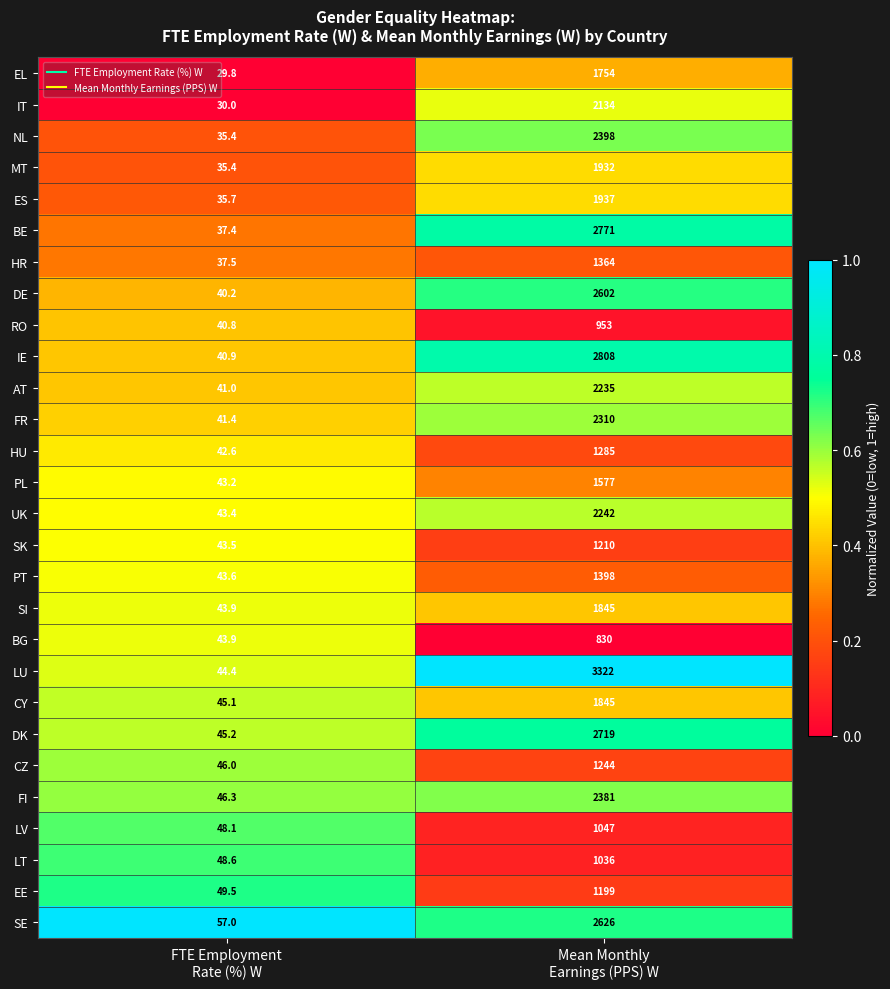

What is the difference between the maximum and minimum values in the AT series?

2194.0